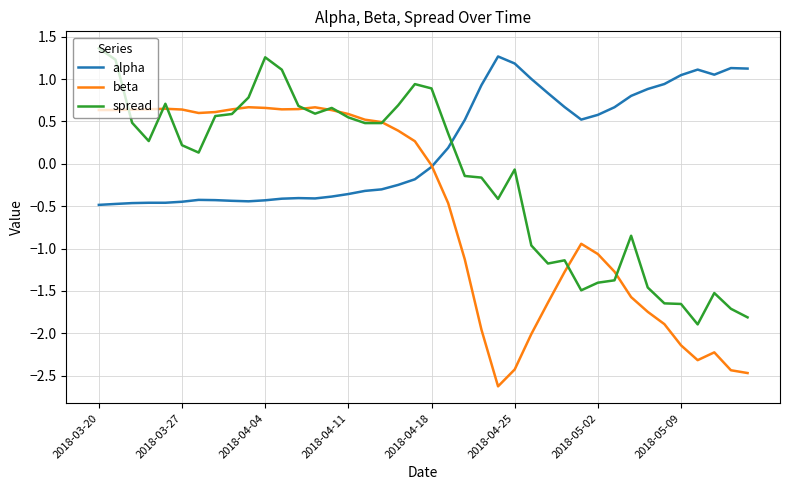

Rank the series by their average value, from highest to lowest.

alpha, spread, beta